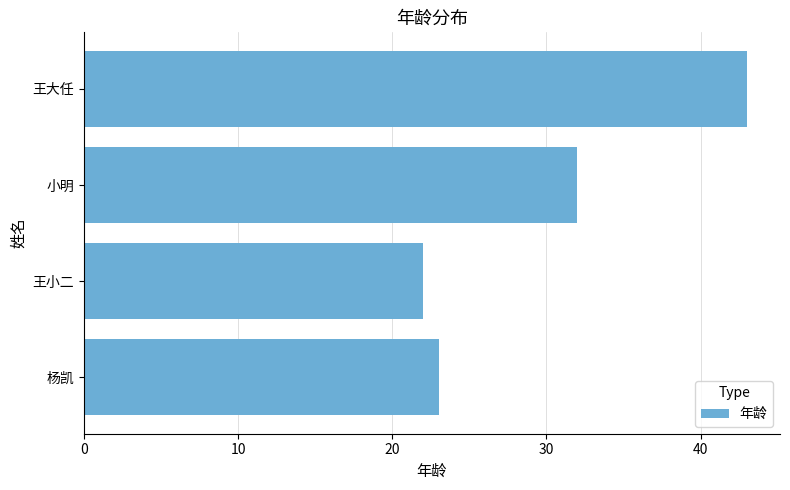

List the labels in order of value, largest first.

王大任, 小明, 杨凯, 王小二